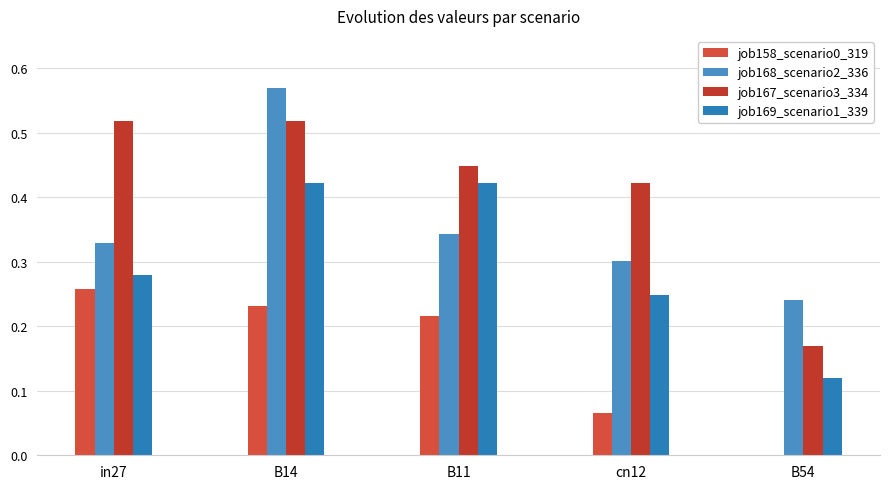

True or false: job158_scenario0_319 has a value of 0.3 at in27.

True